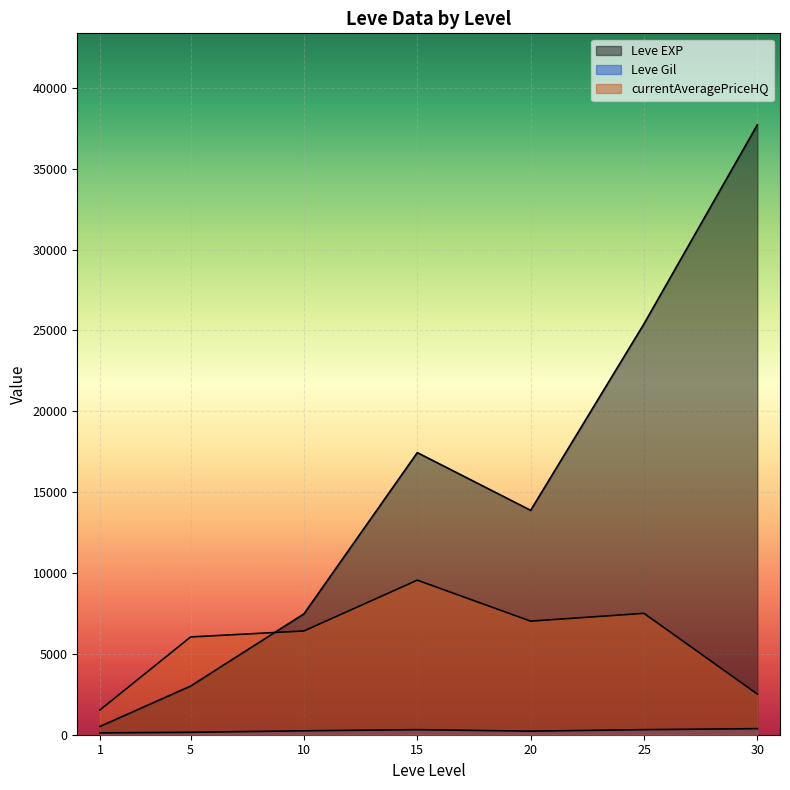

Does the chart display data point markers on the line(s)?

No